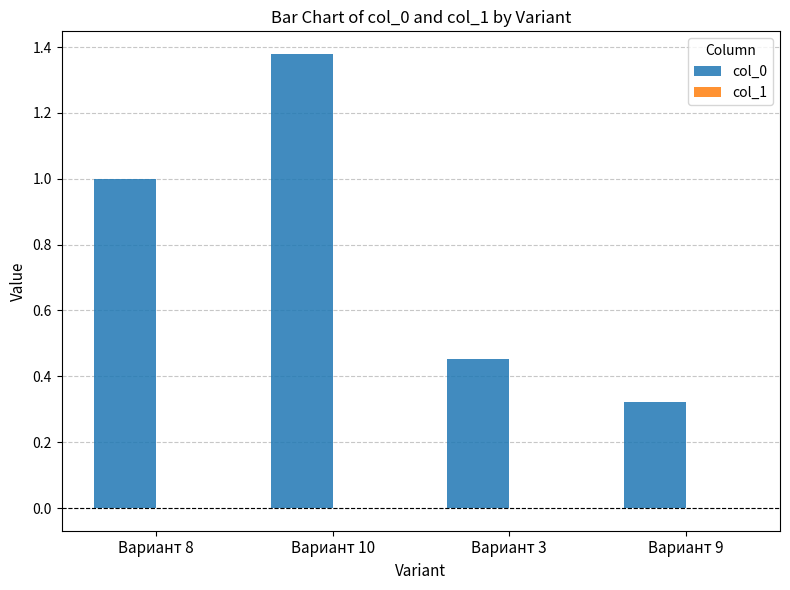

Which category has the highest value in the col_0 series?

Вариант 10